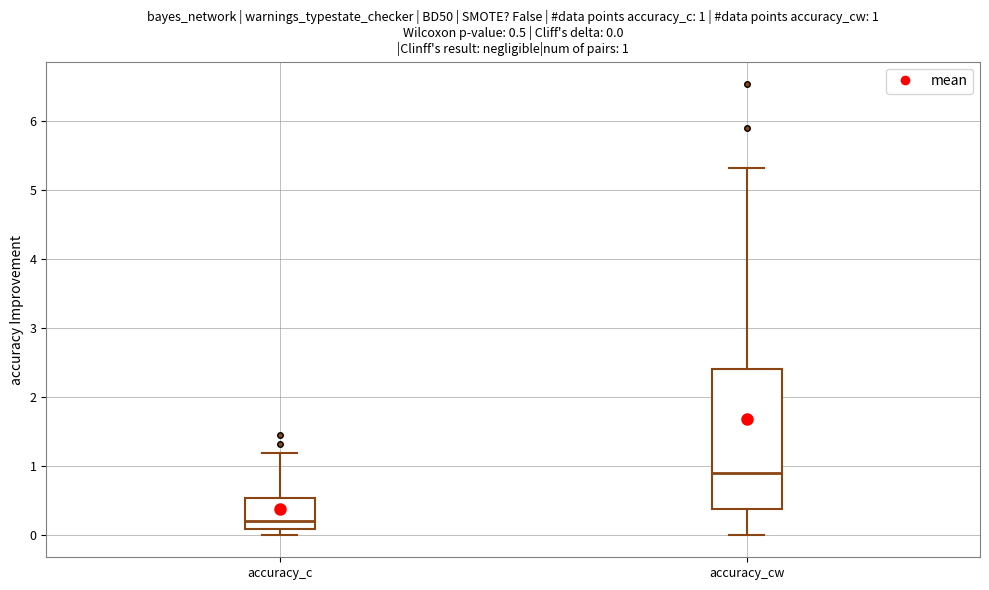

Which box is the tallest, from its lower edge to its upper edge?

accuracy_cw